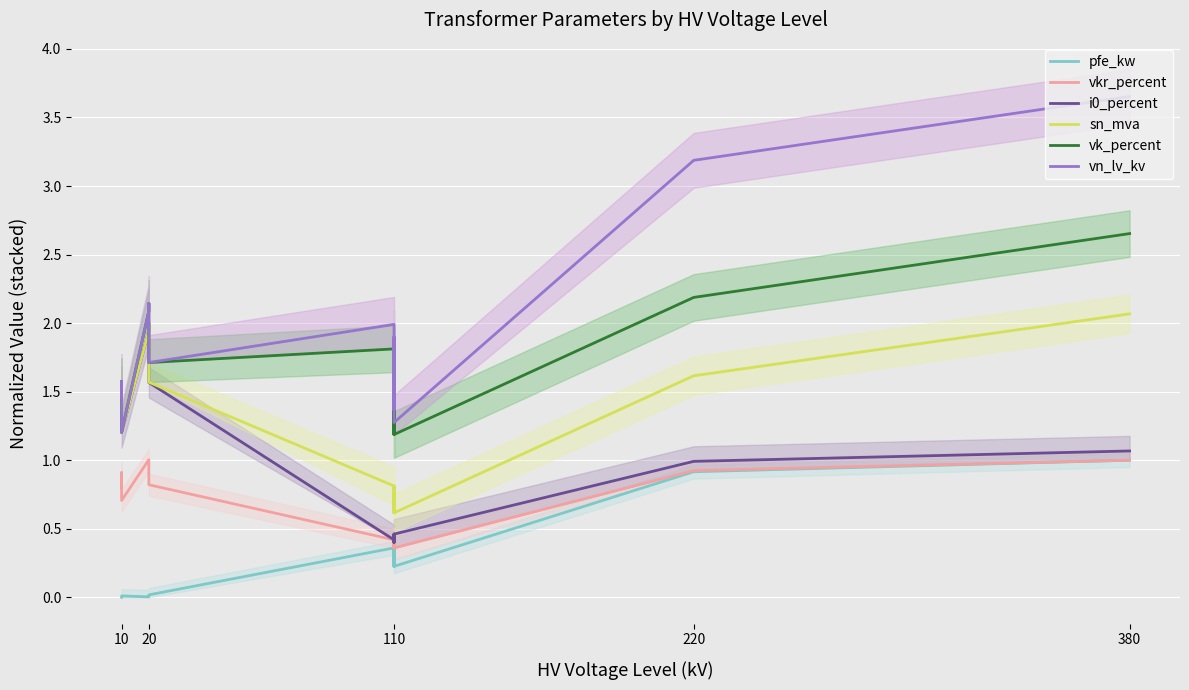

What is the difference between the maximum and minimum values in the i0_percent series?

1.6